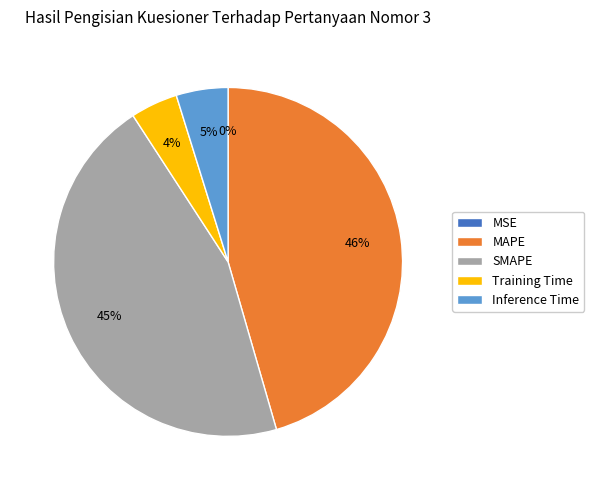

True or false: Training Time accounts for 4% of the total.

True